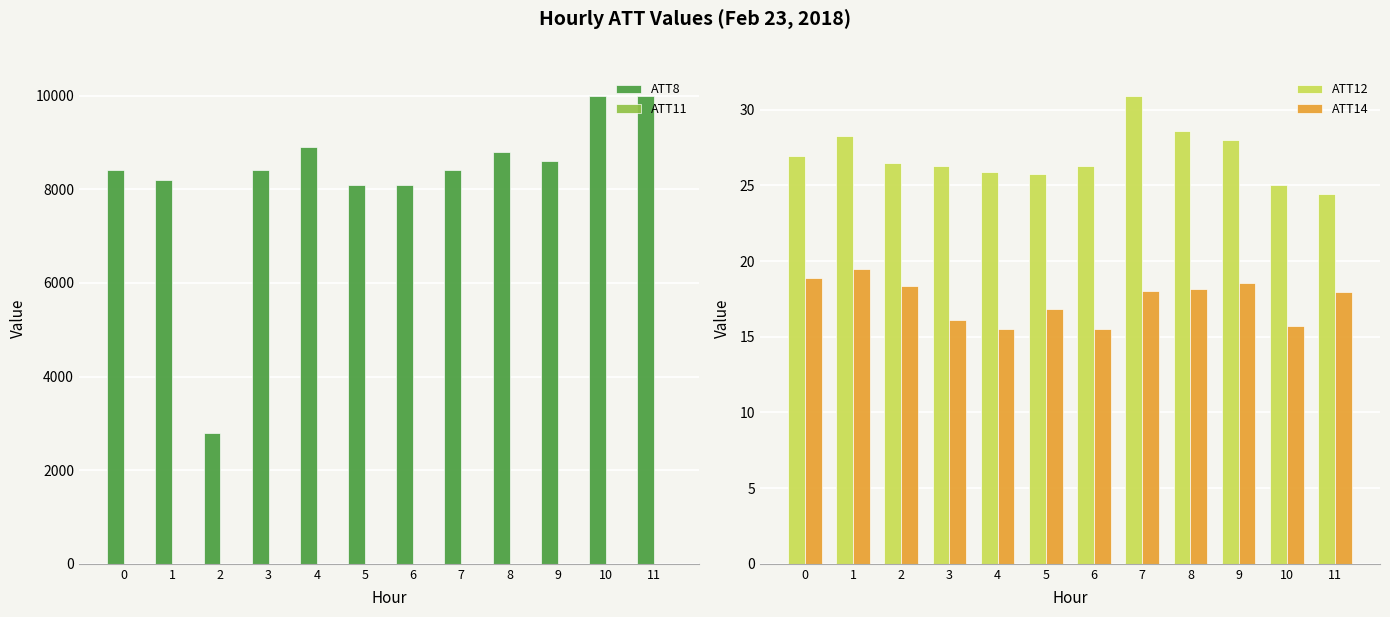

What is the difference between the ATT11 values at 4 and 1?

2.1